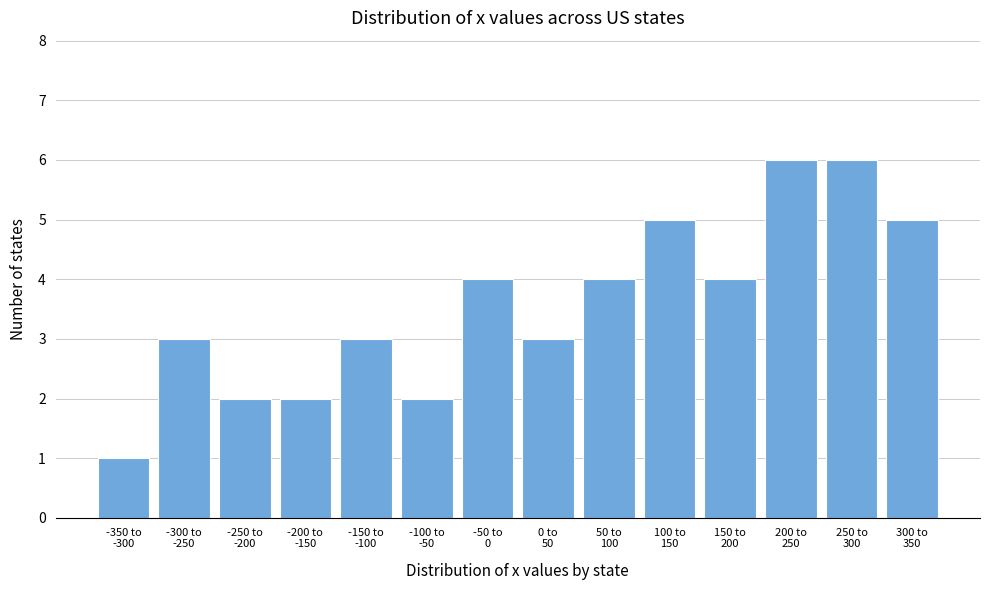

Reading left to right, what are all the values shown in this chart?

1	3	2	2	3	2	4	3	4	5	4	6	6	5